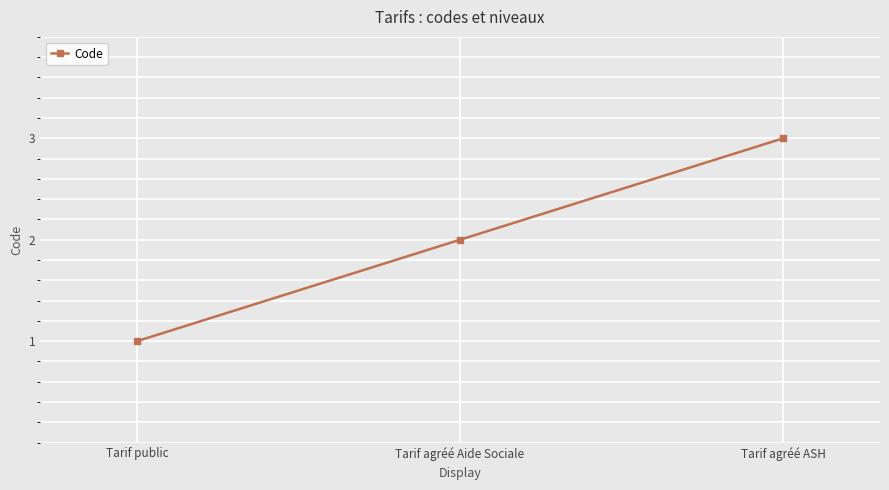

What is the difference between the values at Tarif public and Tarif agréé Aide Sociale?

1